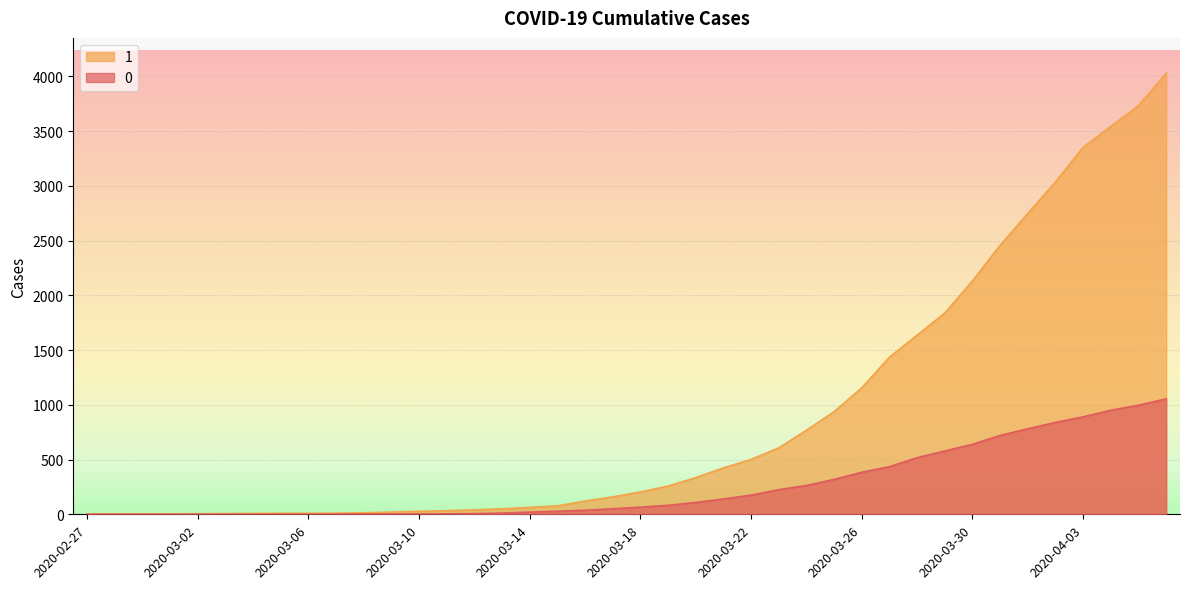

True or false: 1 and 0 intersect in this chart.

False